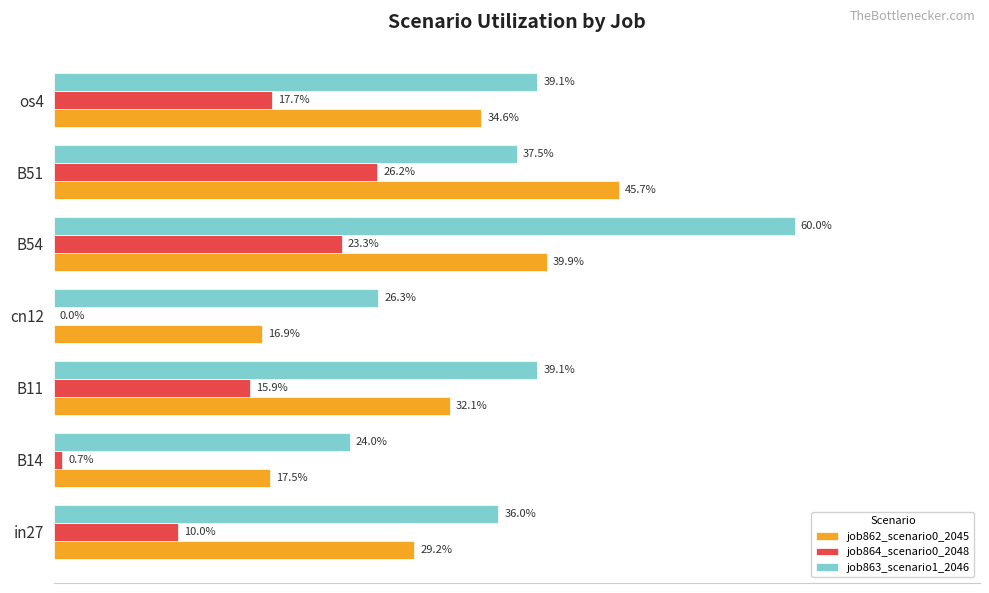

Does the chart contain any negative values?

No